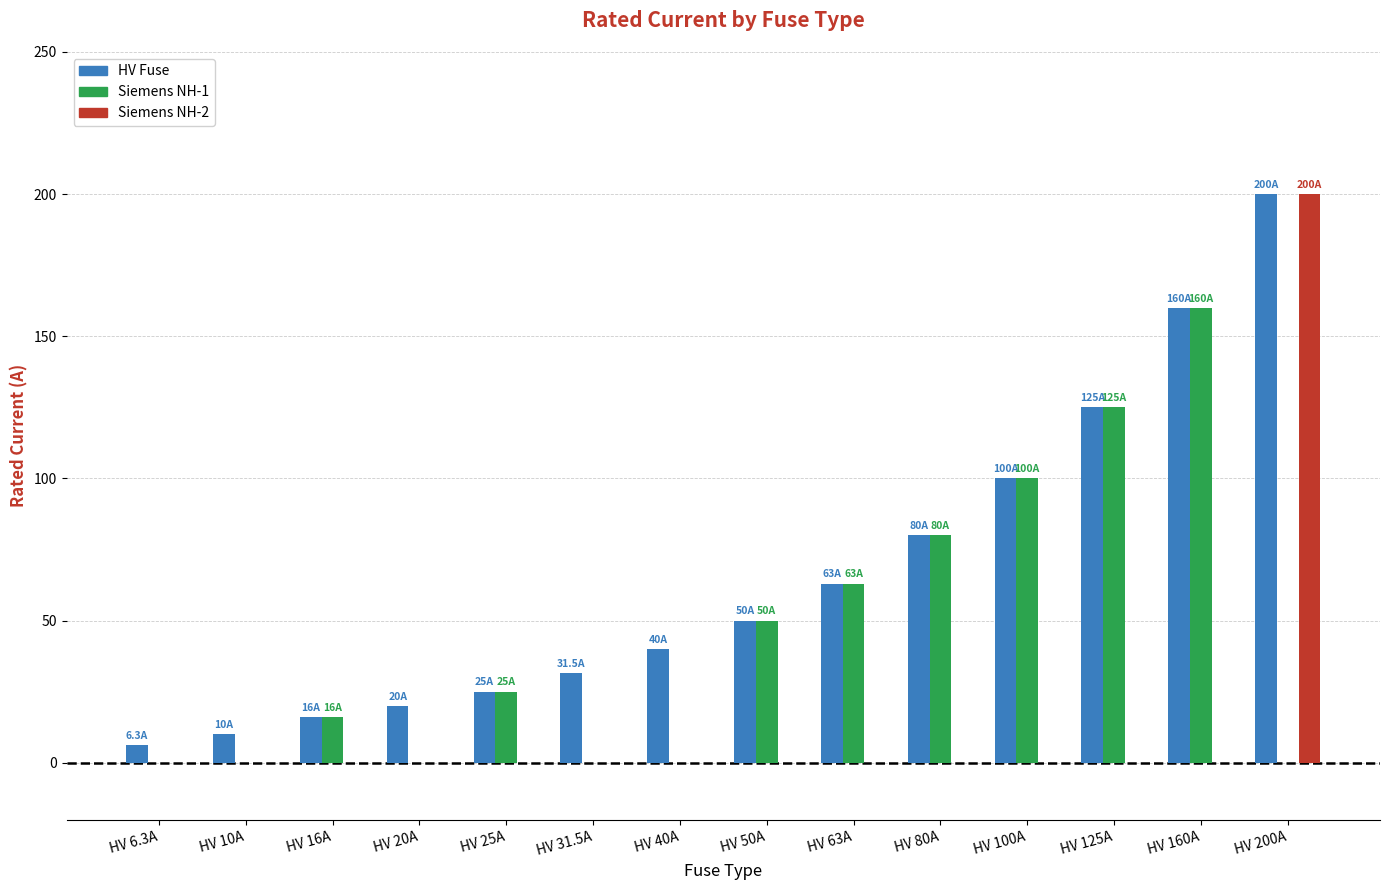

Count the number of categories in the chart.

14